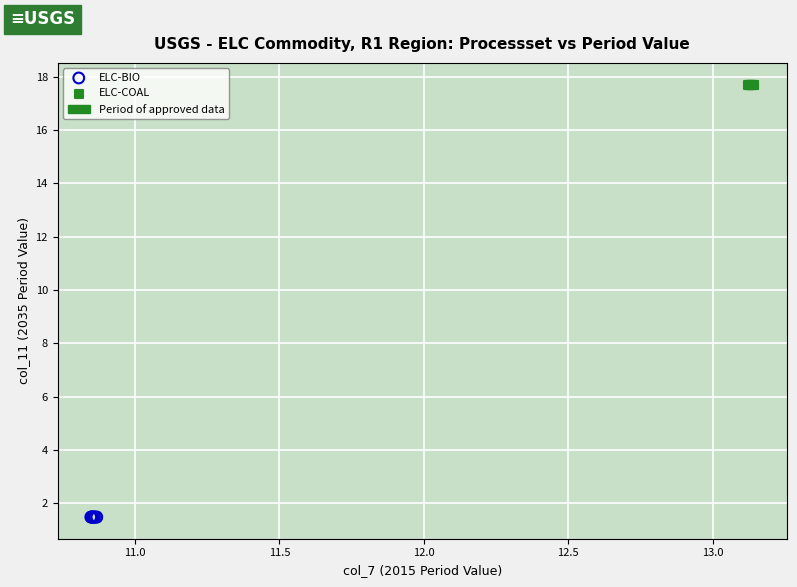

Which series contains the highest Y value?

ELC-COAL